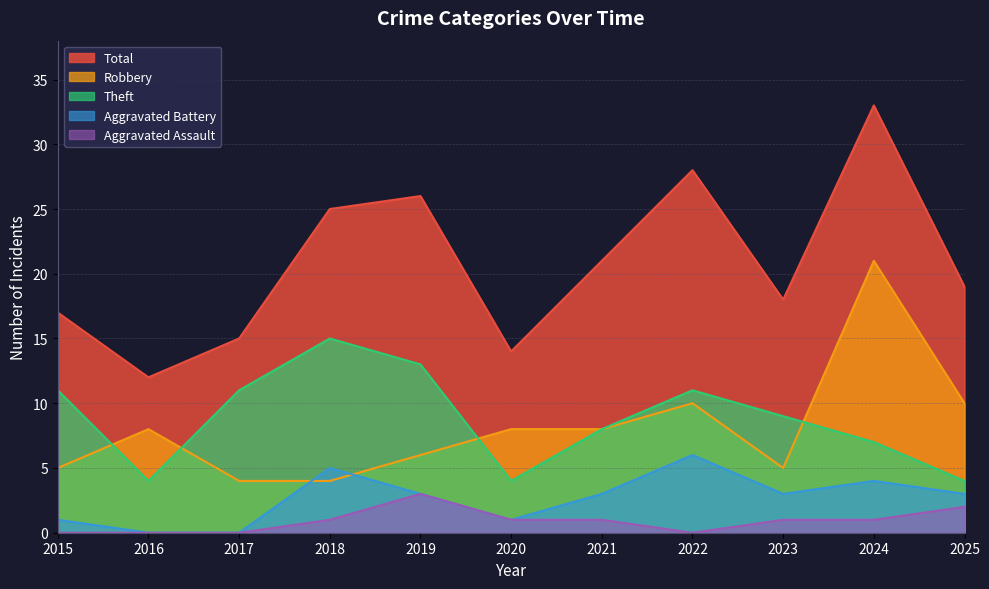

Rank the series at 2019 from lowest to highest value.

Aggravated Battery, Aggravated Assault, Robbery, Theft, Total